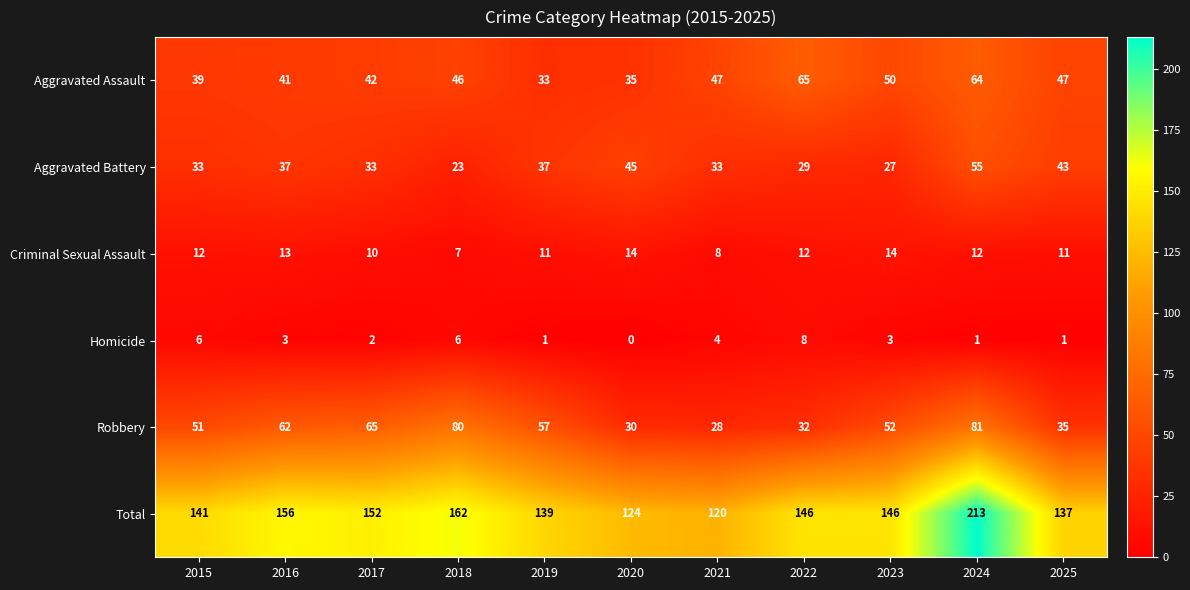

Which series changed the most between 2020 and 2022?

Aggravated Assault